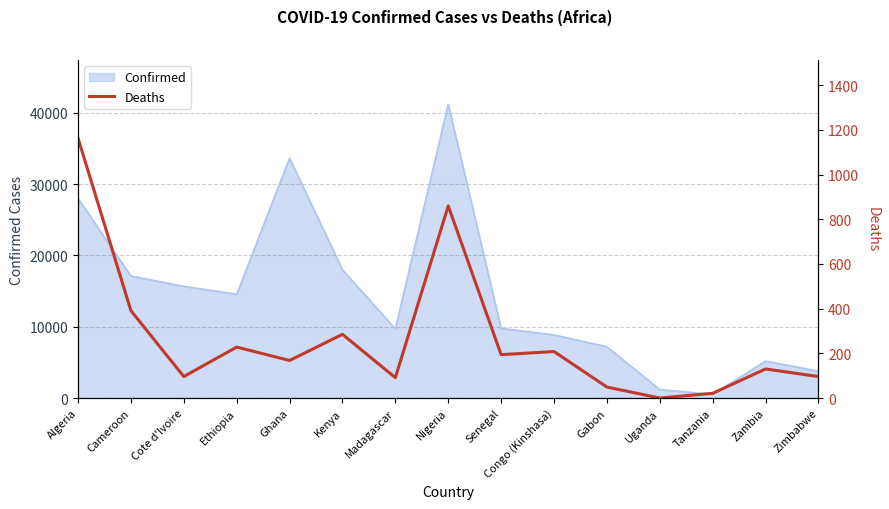

What is the sum of all values?

3980